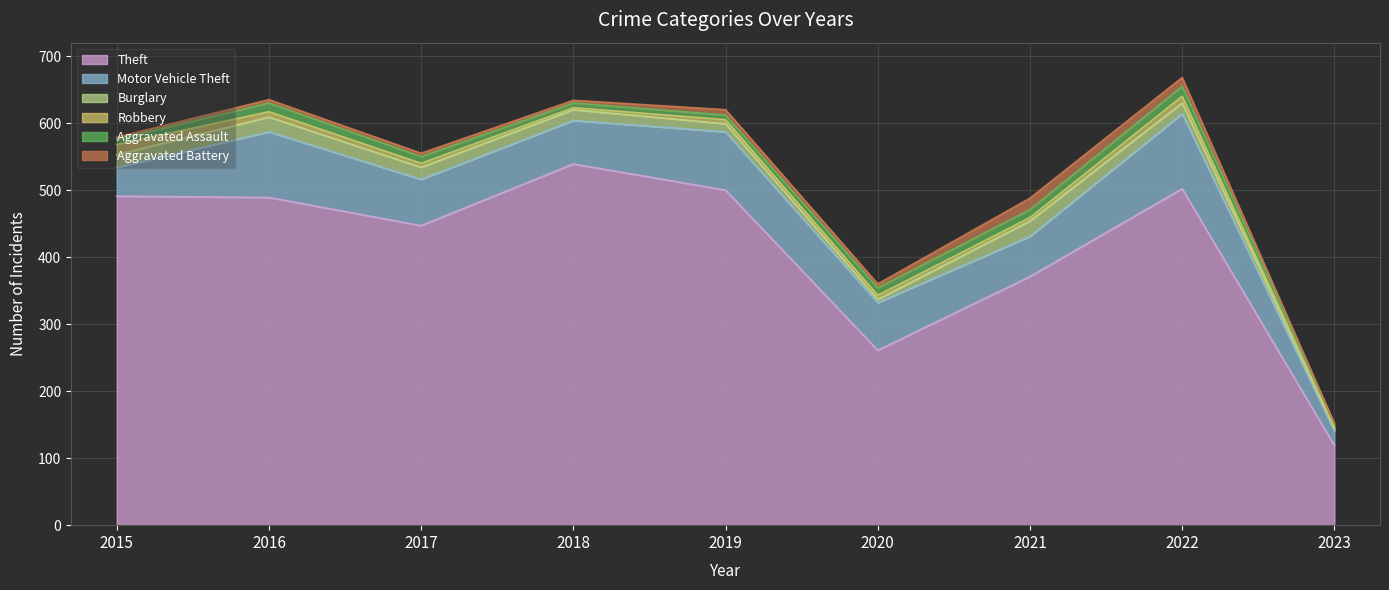

What is the minimum value shown in the chart?

1